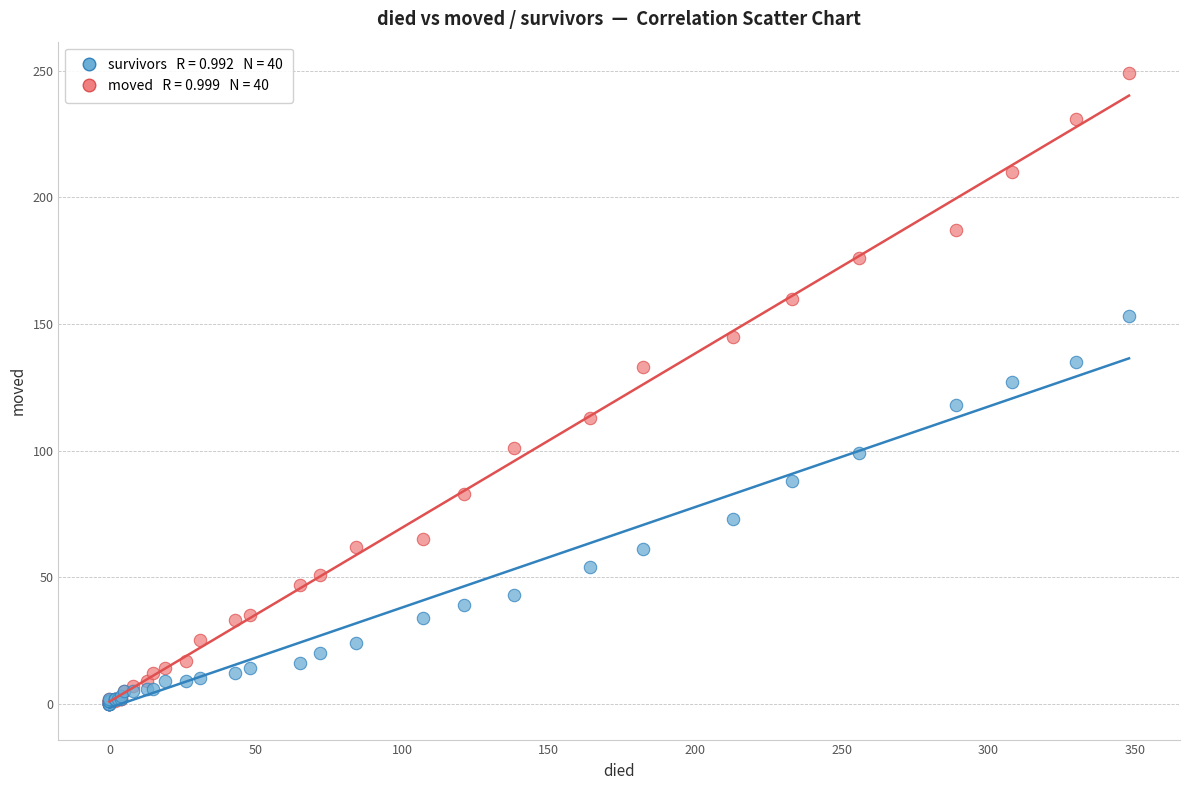

Across all series, what Y value is closest to 124?

127